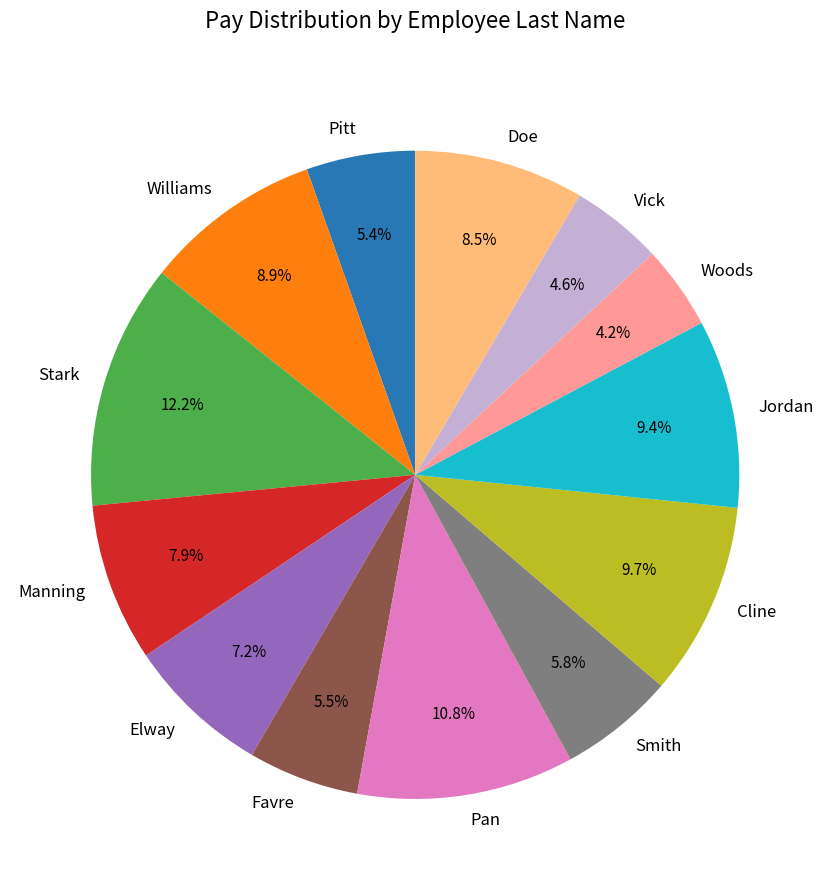

Is Manning the majority of the pie?

No